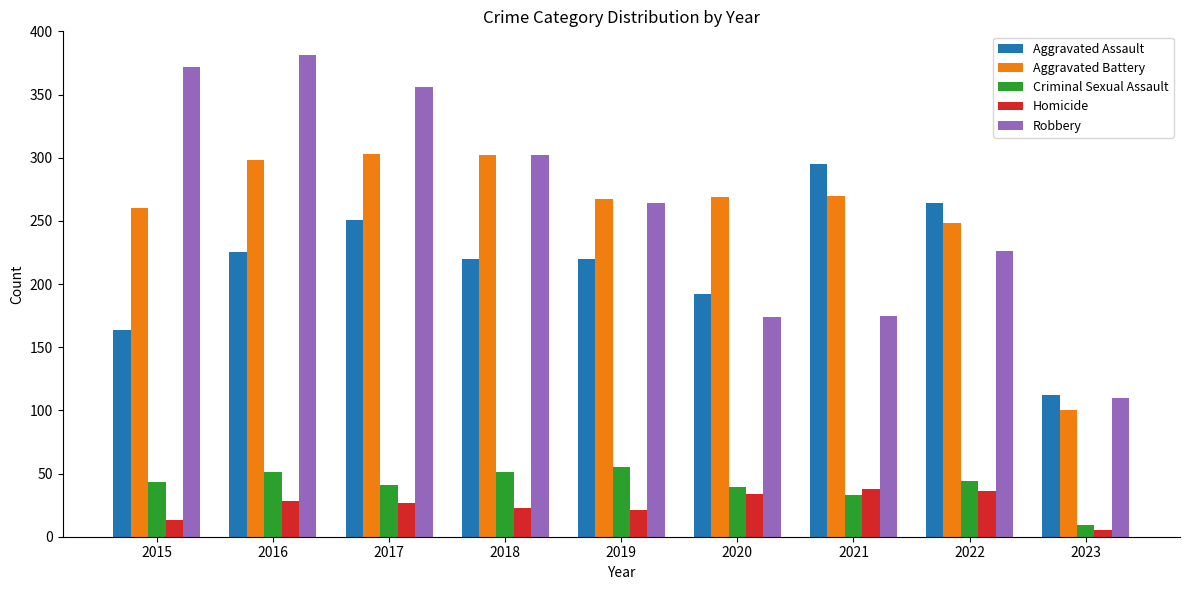

Where does the Aggravated Battery series first go above 269?

2016